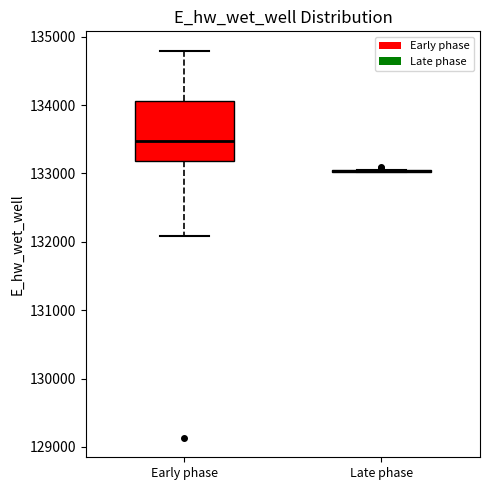

Reading left to right, transcribe this box plot: for each box, give where its median line is, the range the box spans, and where its two whiskers end, as read against the y-axis. The values are not printed on the chart, so give them approximately, as read against the axis.

Early phase: median 133500, box 133200 to 134100, whiskers 132100 to 134800
Late phase: box collapsed to a line at 133000, whiskers 133000 to 133100